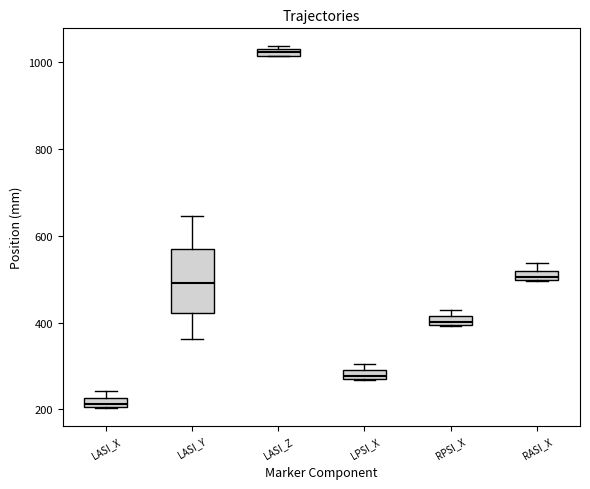

Comparing the boxes themselves (not the whiskers), which one is the tallest?

LASI_Y